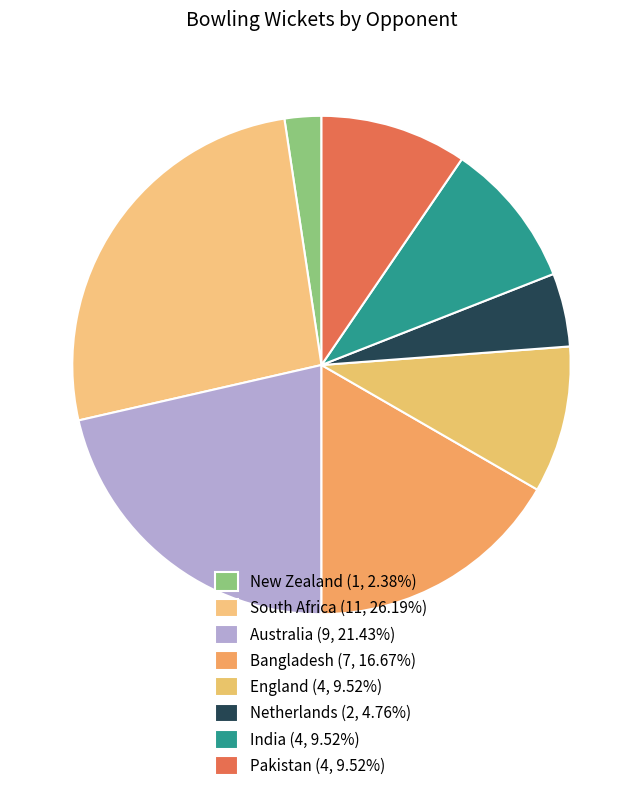

What is the total percentage of New Zealand and Bangladesh?

19.0%